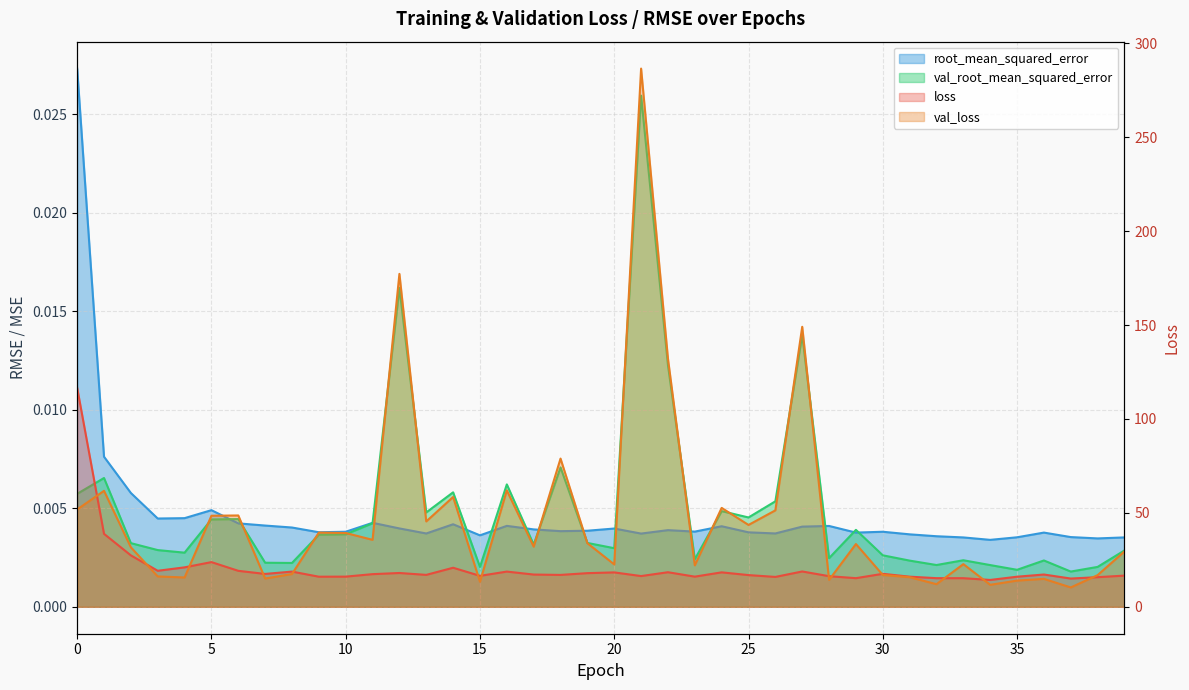

Reading left to right, list all the values displayed in this chart.

loss: 0=116.6	1=38.8	2=27.4	3=19.2	4=21.0	5=23.8	6=19.2	7=17.5	8=18.7	9=16.0	10=16.1	11=17.4	12=18.0	13=17.0	14=20.8	15=16.5	16=18.8	17=17.2	18=17.0	19=17.9	20=18.3	21=16.4	22=18.4	23=16.1	24=18.3	25=16.9	26=15.9	27=18.8	28=16.3	29=15.2	30=17.6	31=16.0	32=15.2	33=15.2	34=14.3	35=16.0	36=17.2	37=15.0	38=15.8	39=16.6
val_loss: 0=51.8	1=61.7	2=31.7	3=16.2	4=15.6	5=48.5	6=48.6	7=15.1	8=17.5	9=39.5	10=39.3	11=35.7	12=177.2	13=45.5	14=58.5	15=13.3	16=62.0	17=32.0	18=78.9	19=33.9	20=22.6	21=286.5	22=132.1	23=22.1	24=52.7	25=43.6	26=51.3	27=149.0	28=14.3	29=33.4	30=17.0	31=15.8	32=12.0	33=22.7	34=11.7	35=14.0	36=14.9	37=10.3	38=16.9	39=29.5
root_mean_squared_error: 0=0.0	1=0.0	2=0.0	3=0.0	4=0.0	5=0.0	6=0.0	7=0.0	8=0.0	9=0.0	10=0.0	11=0.0	12=0.0	13=0.0	14=0.0	15=0.0	16=0.0	17=0.0	18=0.0	19=0.0	20=0.0	21=0.0	22=0.0	23=0.0	24=0.0	25=0.0	26=0.0	27=0.0	28=0.0	29=0.0	30=0.0	31=0.0	32=0.0	33=0.0	34=0.0	35=0.0	36=0.0	37=0.0	38=0.0	39=0.0
val_root_mean_squared_error: 0=0.0	1=0.0	2=0.0	3=0.0	4=0.0	5=0.0	6=0.0	7=0.0	8=0.0	9=0.0	10=0.0	11=0.0	12=0.0	13=0.0	14=0.0	15=0.0	16=0.0	17=0.0	18=0.0	19=0.0	20=0.0	21=0.0	22=0.0	23=0.0	24=0.0	25=0.0	26=0.0	27=0.0	28=0.0	29=0.0	30=0.0	31=0.0	32=0.0	33=0.0	34=0.0	35=0.0	36=0.0	37=0.0	38=0.0	39=0.0